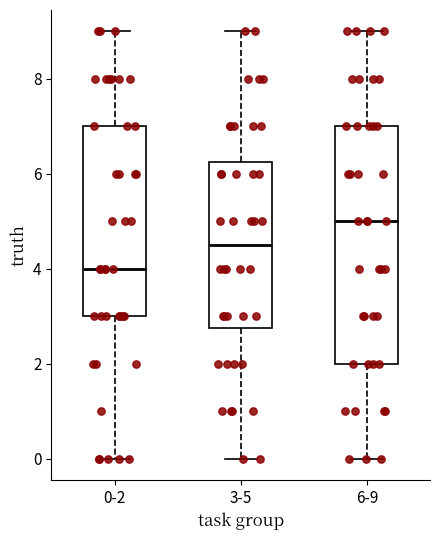

Reading left to right, read every box against the y-axis: the position of its median line, the range the box covers, and the ends of its whiskers. The values are not printed on the chart, so give them approximately, as read against the axis.

0-2: median 4.0, box 3.0 to 7.0, whiskers 0.0 to 9.0
3-5: median 4.6, box 2.8 to 6.2, whiskers 0.0 to 9.0
6-9: median 5.0, box 2.0 to 7.0, whiskers 0.0 to 9.0